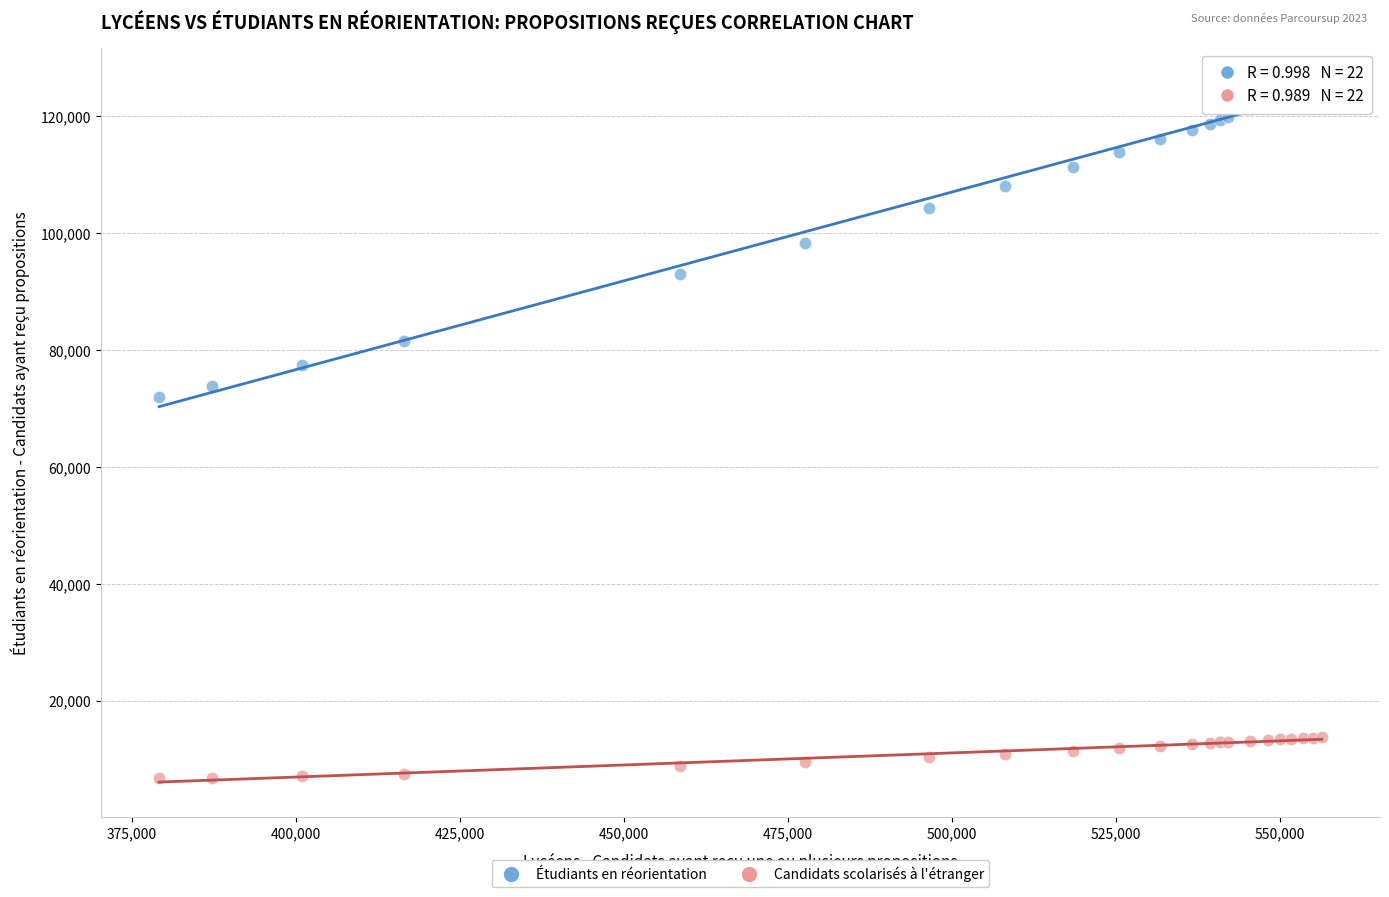

Across all series, what Y value is closest to 66205?

72030